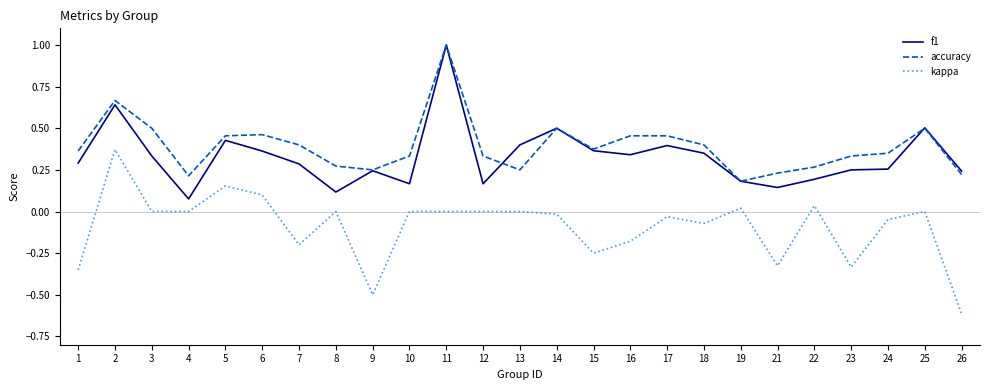

True or false: accuracy and kappa intersect in this chart.

False